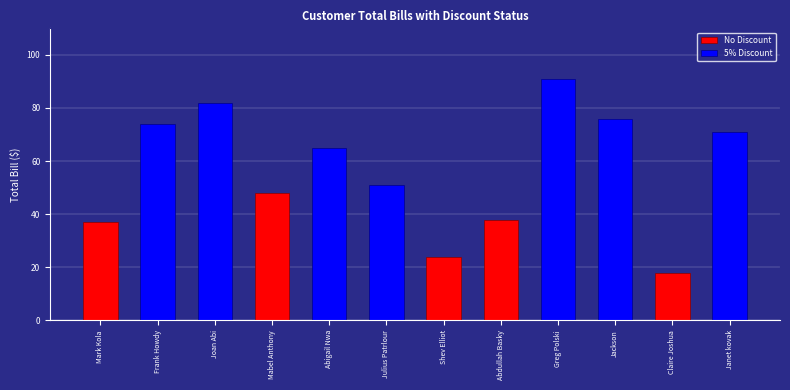

How many bars are there in total?

12